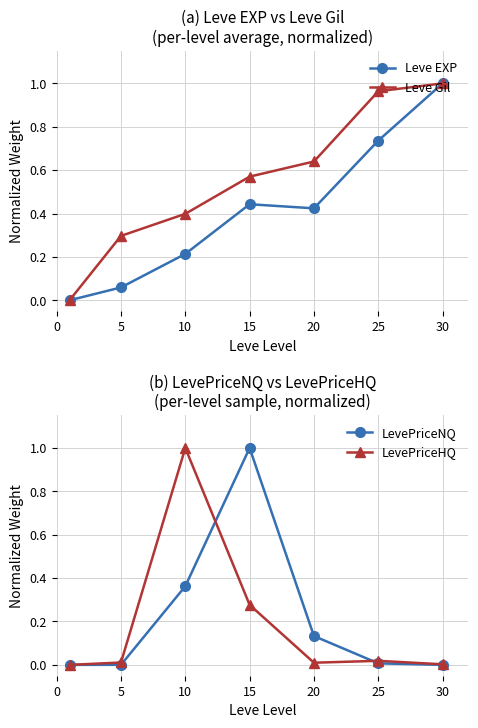

True or false: Leve EXP has a value of 0.1 at 10.

False